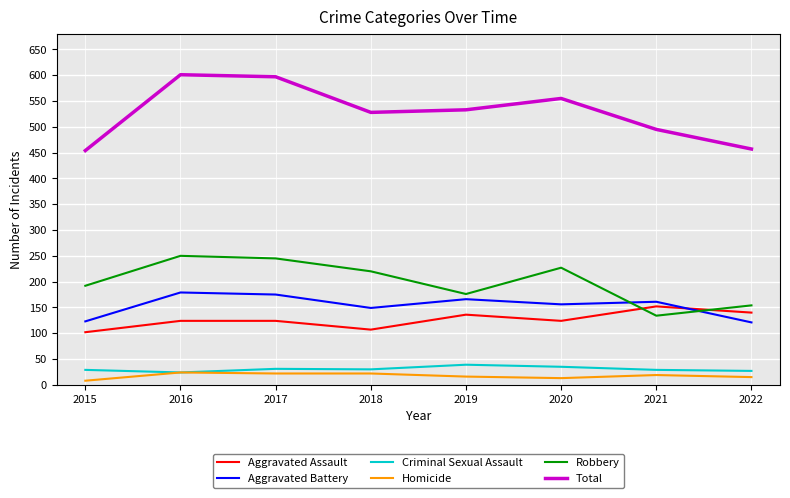

Which series has the largest total across all categories?

Total